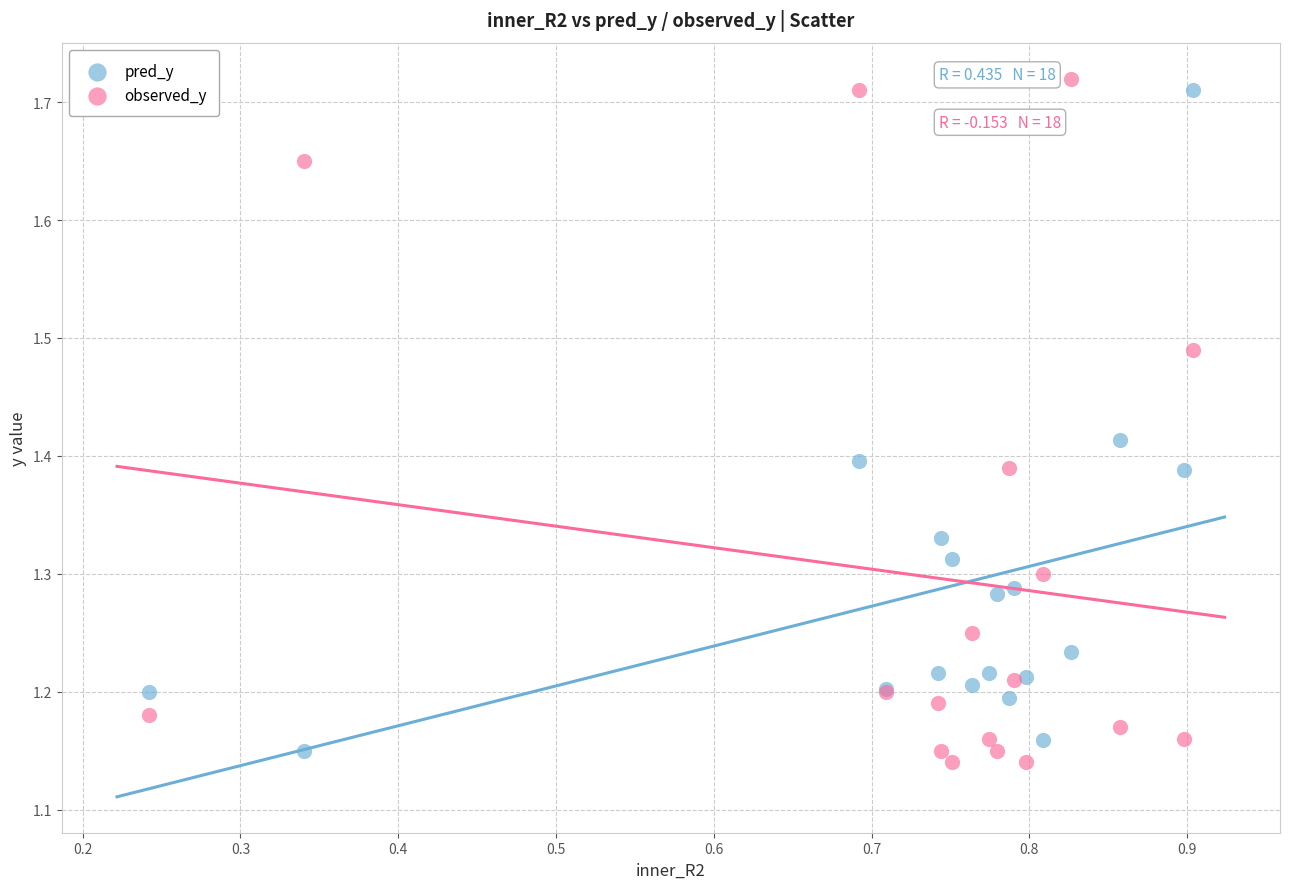

Which series reaches the minimum Y coordinate?

observed_y